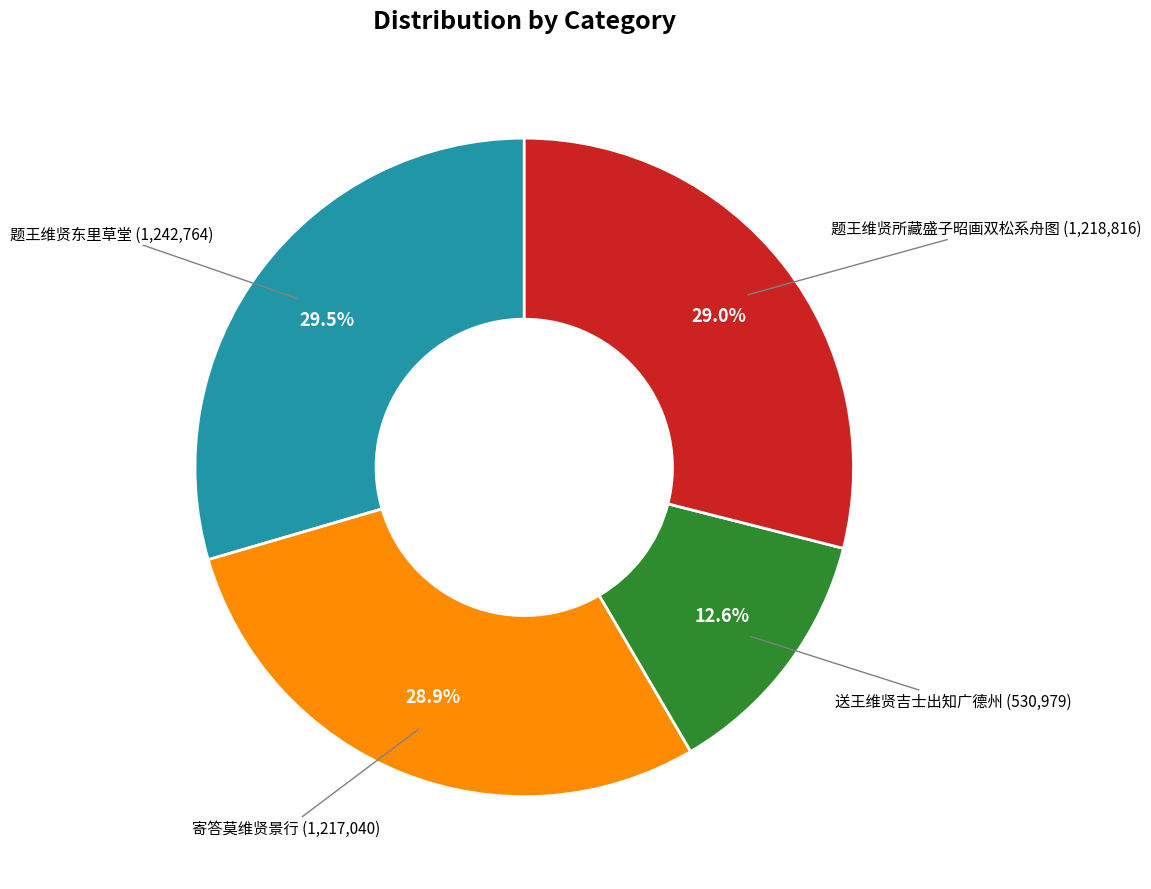

Does any single category account for the majority?

No